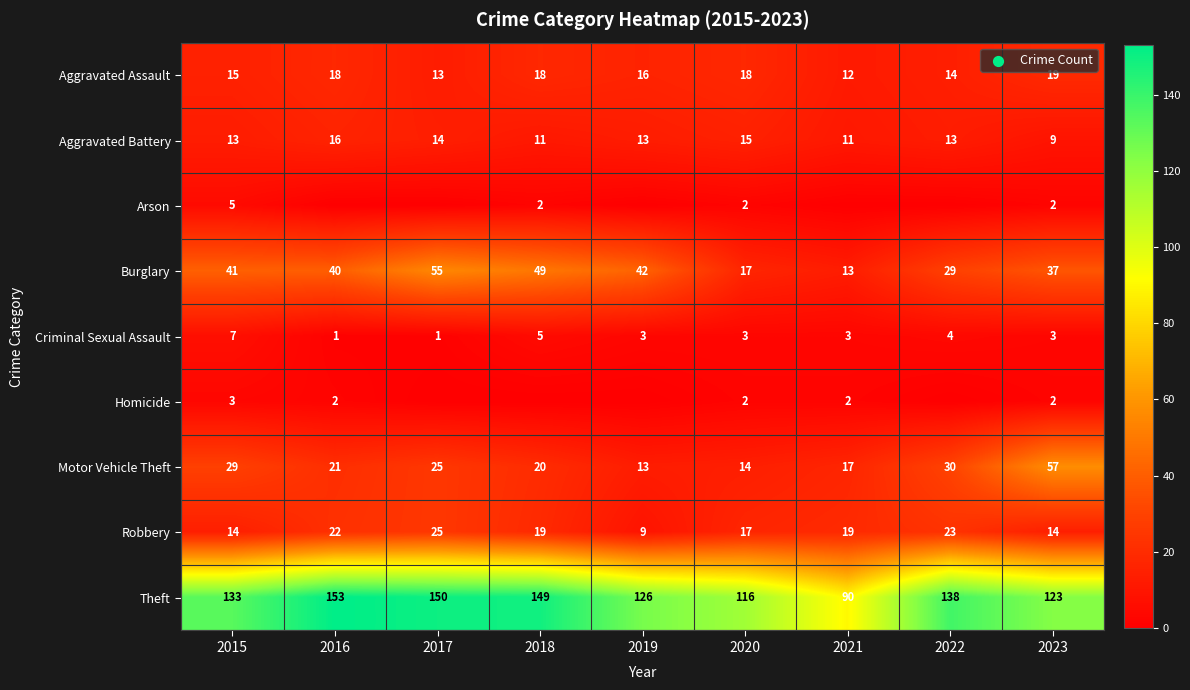

The Robbery series shows 35 at 2022. True or false?

False